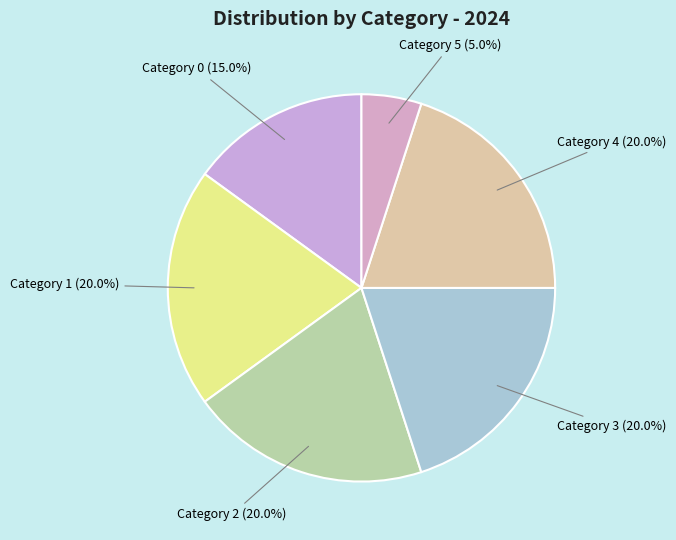

What portion of the pie excludes Category 2 (20.0%)?

80.0%